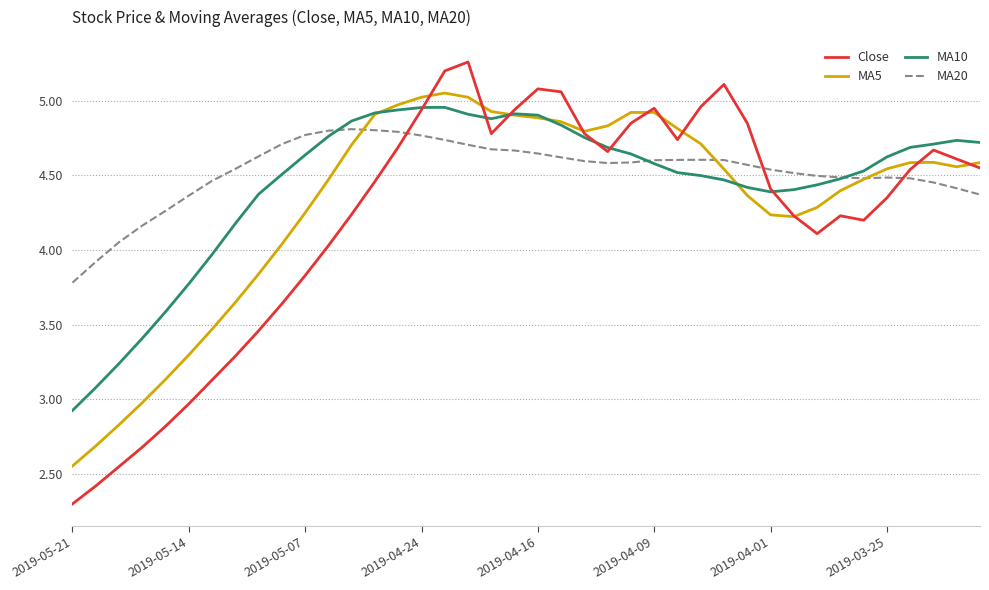

Rank the series by their average value, from lowest to highest.

Close, MA5, MA10, MA20